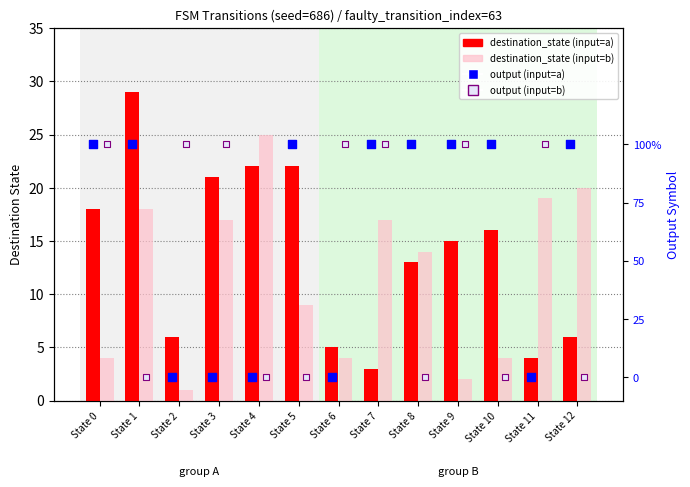

At how many categories does at least one series exceed 11?

11